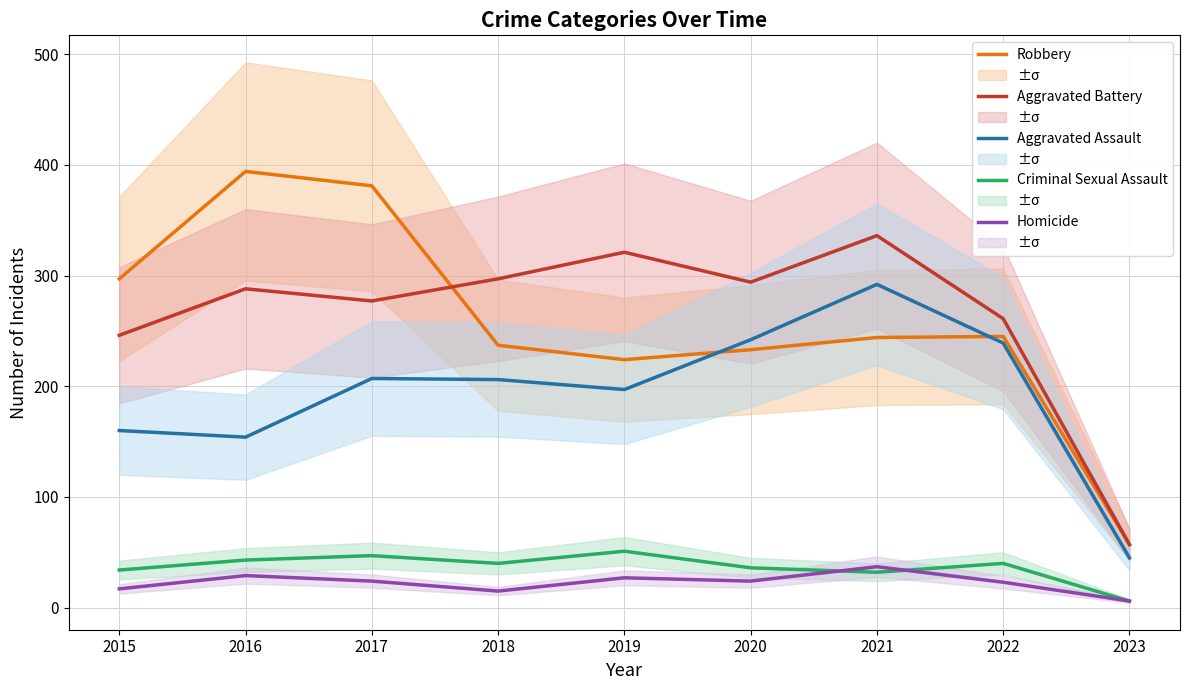

Reading right to left, transcribe all the data shown in this chart.

Robbery: 2023=57	2022=245	2021=244	2020=233	2019=224	2018=237	2017=381	2016=394	2015=297
Aggravated Battery: 2023=57	2022=261	2021=336	2020=294	2019=321	2018=297	2017=277	2016=288	2015=246
Aggravated Assault: 2023=45	2022=239	2021=292	2020=242	2019=197	2018=206	2017=207	2016=154	2015=160
Criminal Sexual Assault: 2023=6	2022=40	2021=32	2020=36	2019=51	2018=40	2017=47	2016=43	2015=34
Homicide: 2023=6	2022=23	2021=37	2020=24	2019=27	2018=15	2017=24	2016=29	2015=17